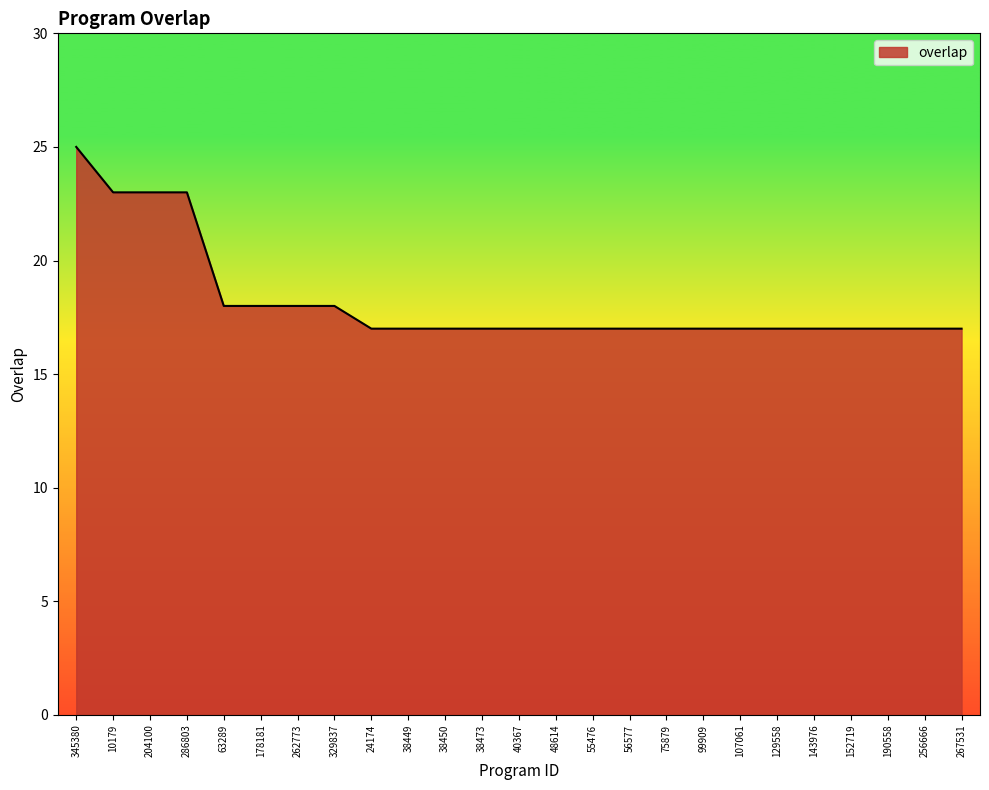

What position from the right is 143976?

5